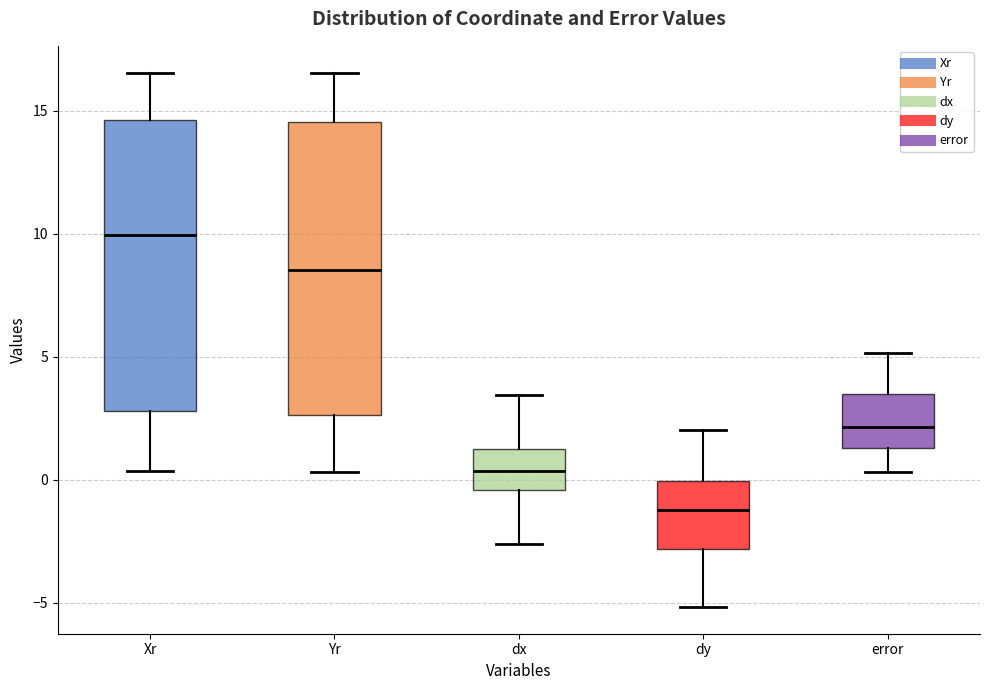

Reading left to right, transcribe this box plot: for each box, give where its median line is, the range the box spans, and where its two whiskers end, as read against the y-axis. The values are not printed on the chart, so give them approximately, as read against the axis.

Xr: median 10.0, box 3.0 to 14.5, whiskers 0.5 to 16.5
Yr: median 8.5, box 2.5 to 14.5, whiskers 0.5 to 16.5
dx: median 0.5, box -0.5 to 1.0, whiskers -2.5 to 3.5
dy: median -1.0, box -3.0 to 0.0, whiskers -5.0 to 2.0
error: median 2.0, box 1.5 to 3.5, whiskers 0.5 to 5.0